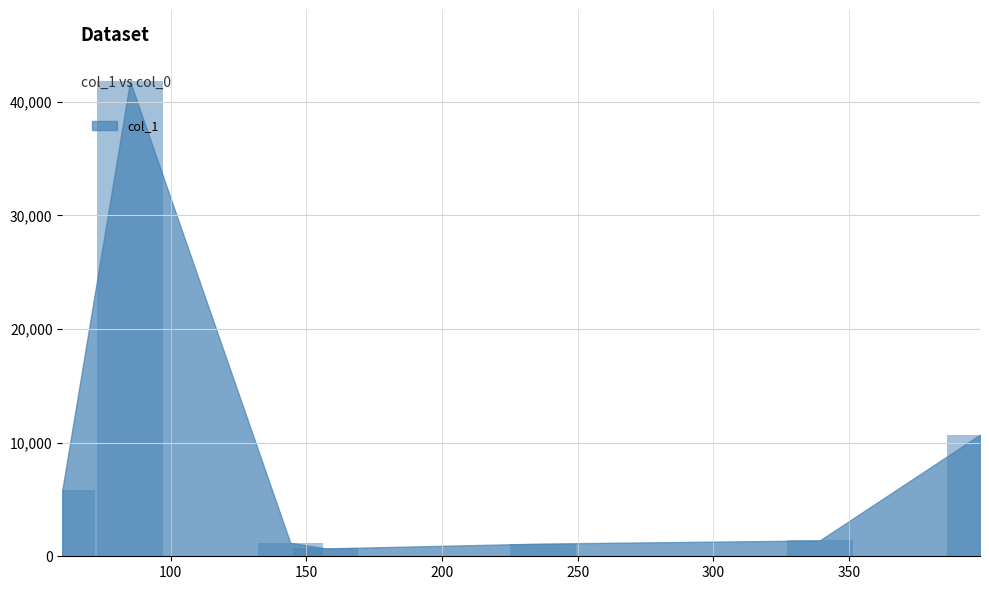

What is the value of the 1st bar from the left?

5859.1